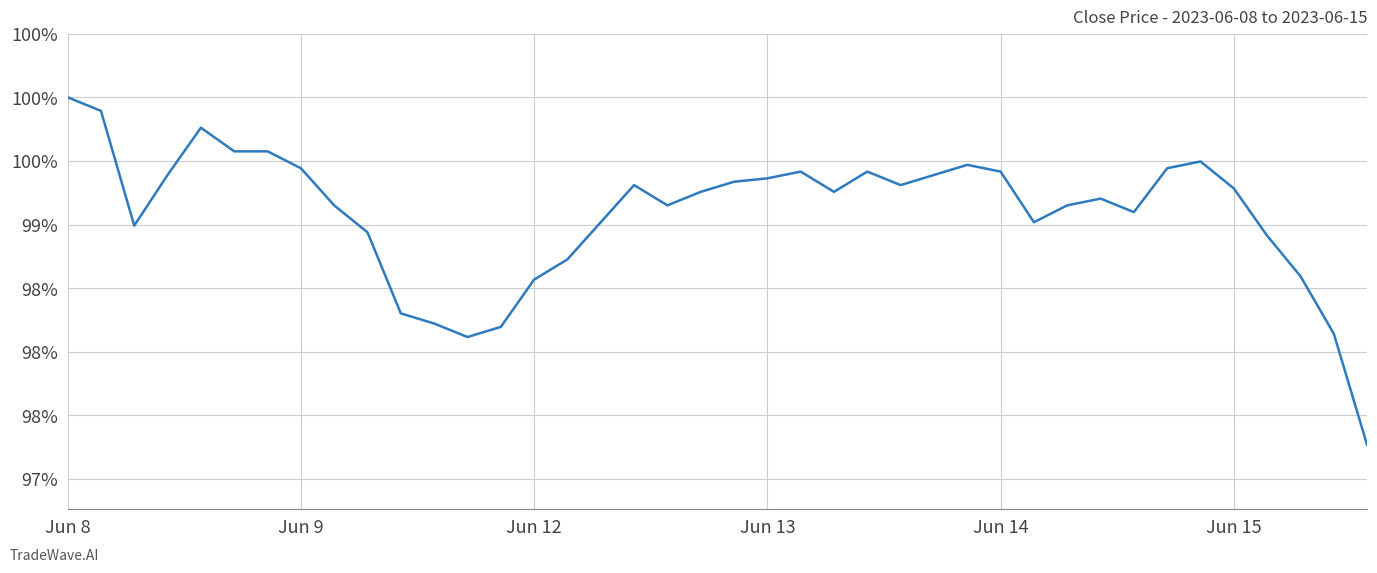

What is the minimum value shown in the chart?

97.3